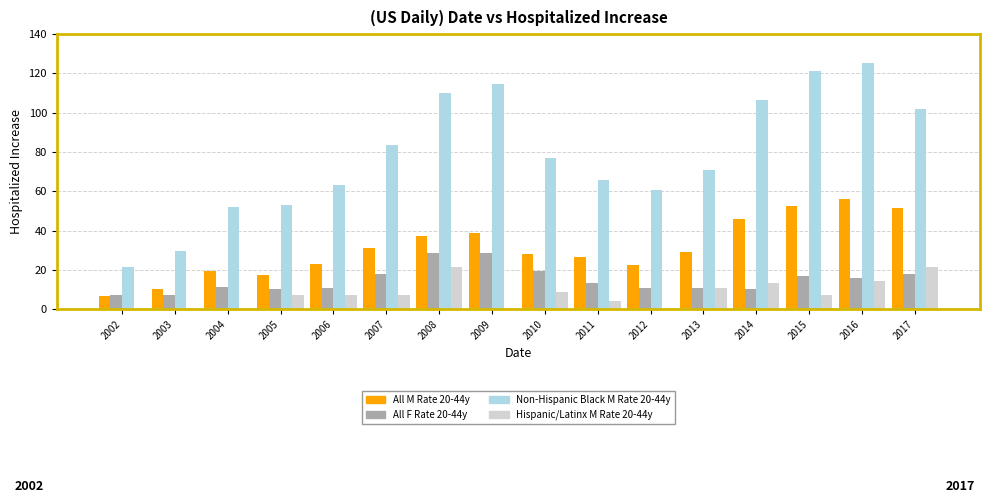

What is the sum of the All M Rate 20-44y values at 2004 and 2012?

42.0